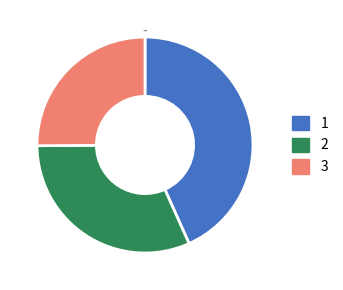

How many segments does this pie chart have?

3